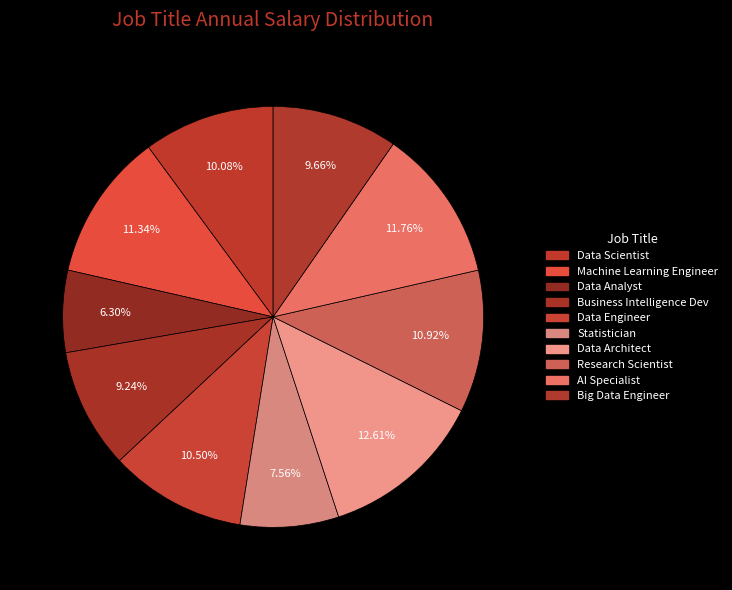

How many slices are in this pie chart?

10